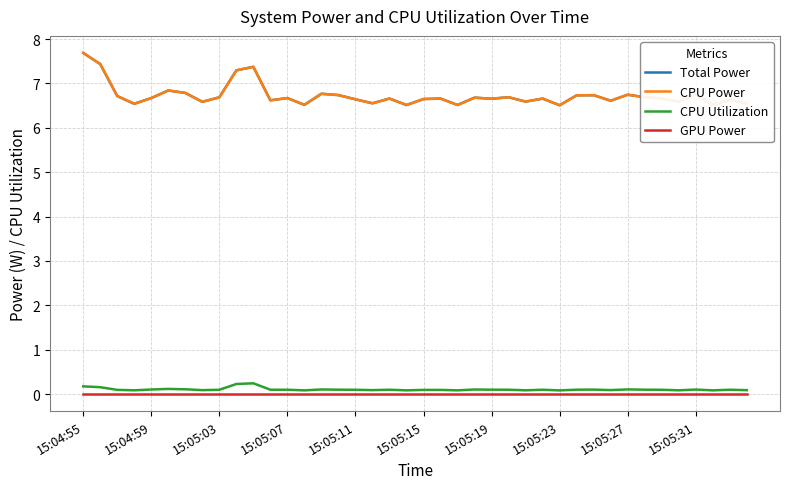

Does the chart display data point markers on the line(s)?

No